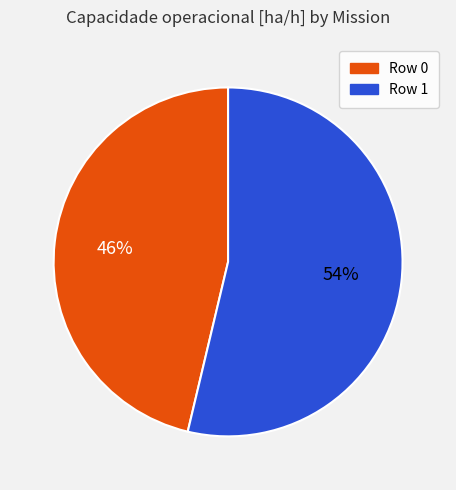

Which category accounts for the majority?

Row 1